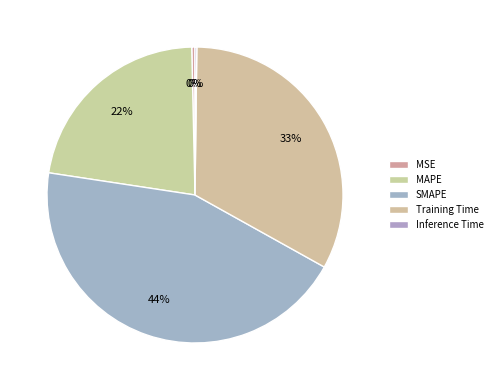

Count the number of slices in the pie.

5